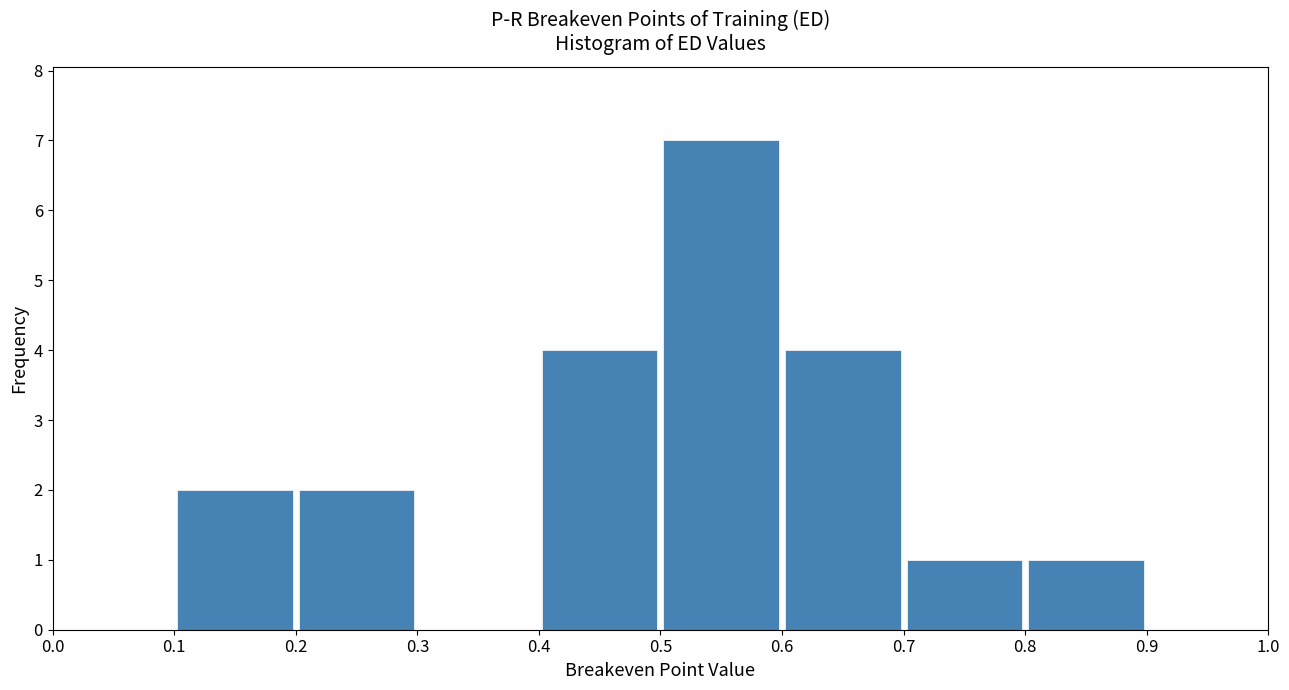

Reading left to right, list every bar in this chart as the range it spans on the x-axis followed by its height. The values are not printed on the chart, so give them approximately, as read against the axis.

0.0 to 0.1: 0
0.1 to 0.2: 2
0.2 to 0.3: 2
0.3 to 0.4: 0
0.4 to 0.5: 4
0.5 to 0.6: 7
0.6 to 0.7: 4
0.7 to 0.8: 1
0.8 to 0.9: 1
0.9 to 1.0: 0